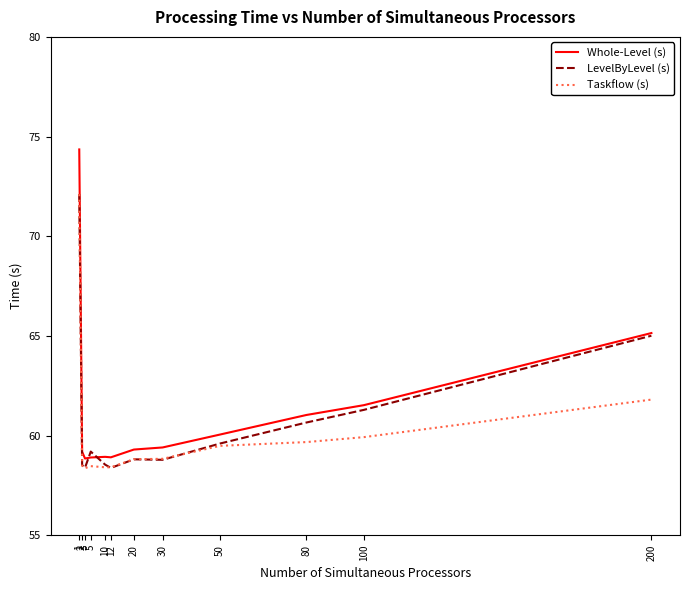

Which series has the largest range (max minus min)?

Whole-Level (s)